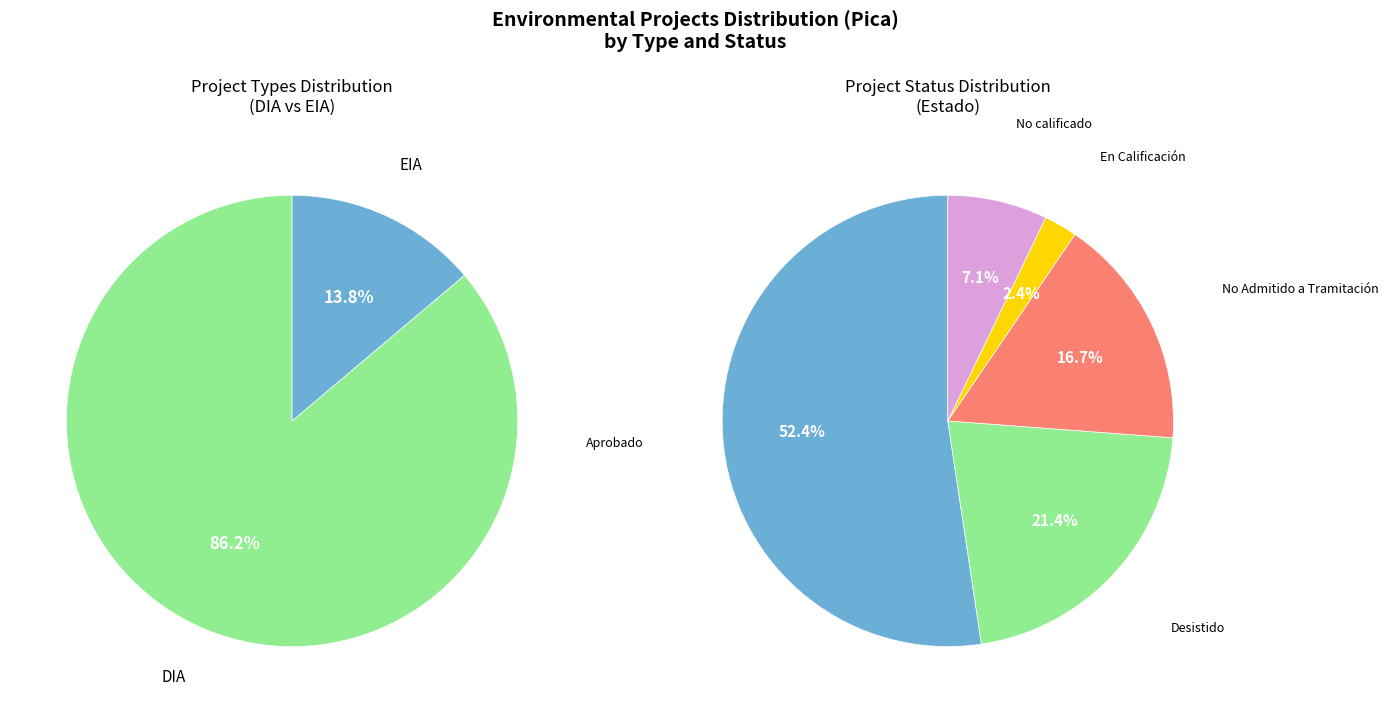

What percentage is the DIA slice, to the nearest percent?

86%